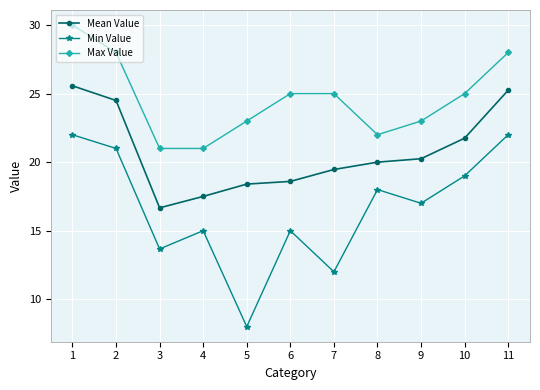

At which label does Mean Value first exceed 20?

1